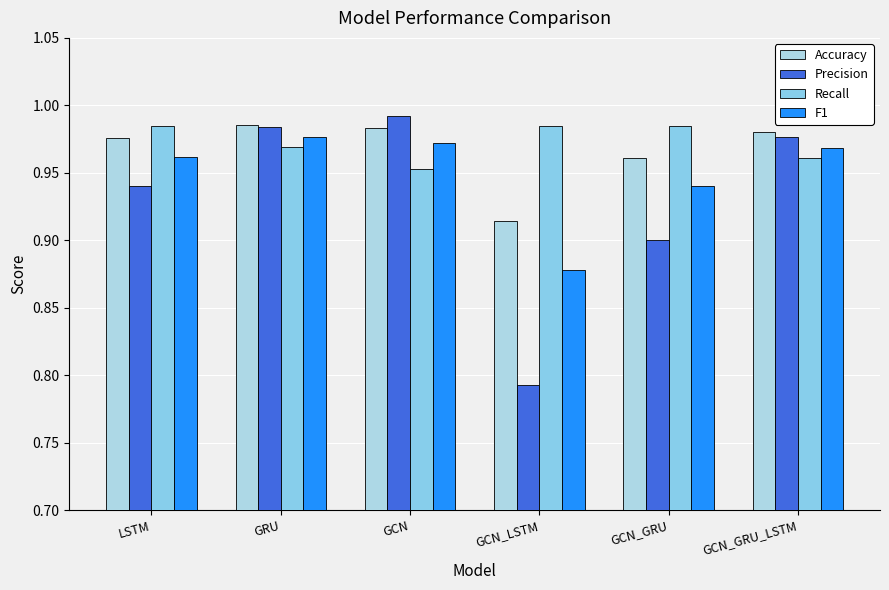

Does the chart contain stacked bars?

No